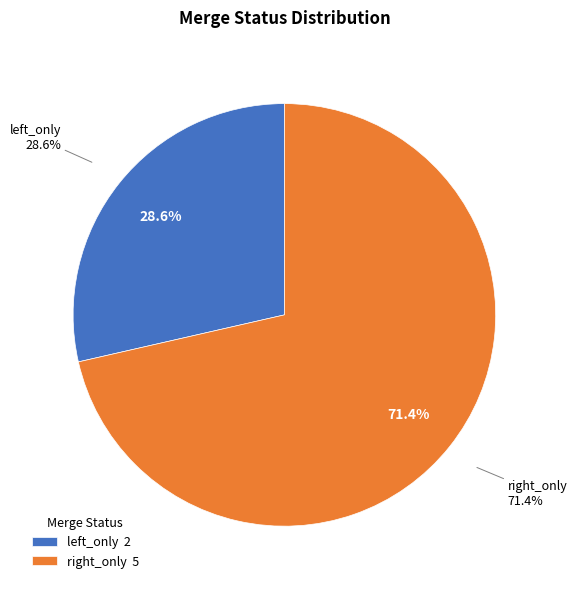

Is there a majority slice in this chart?

Yes